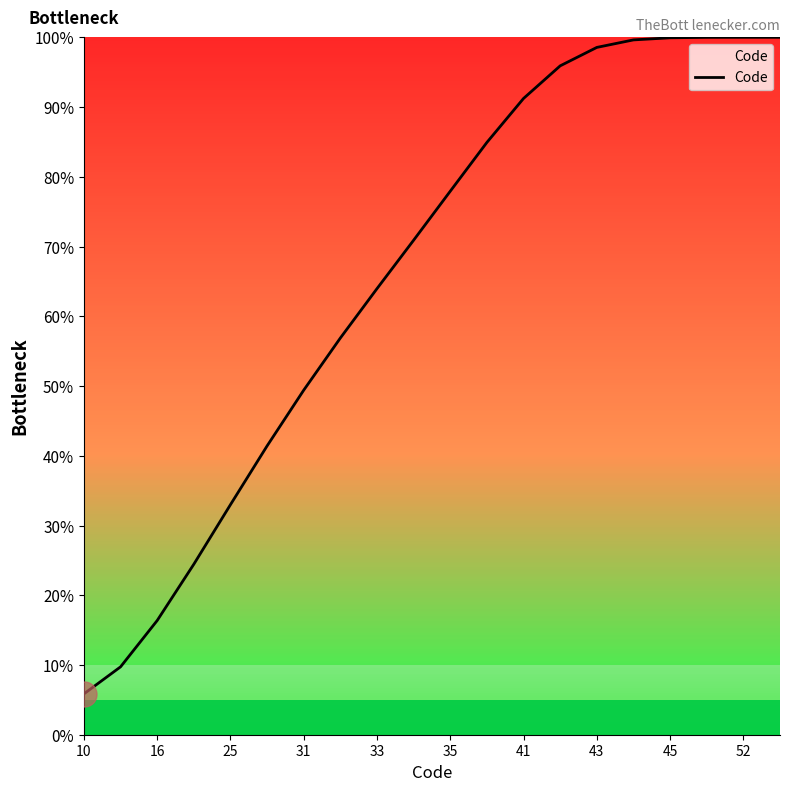

What is the difference between the maximum and minimum values?

94.1